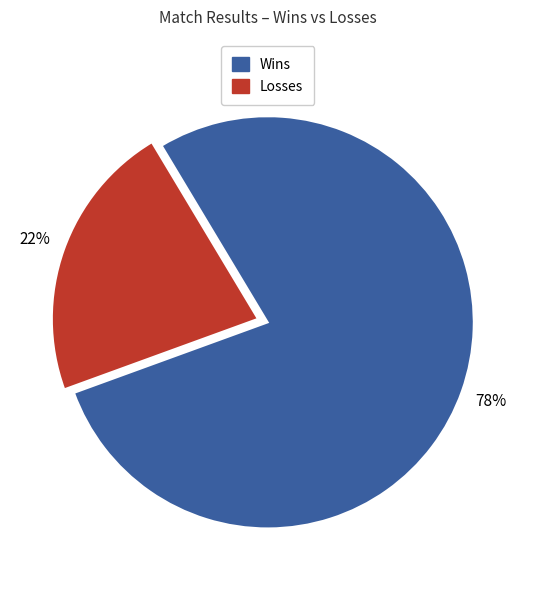

Does any single category account for the majority?

Yes